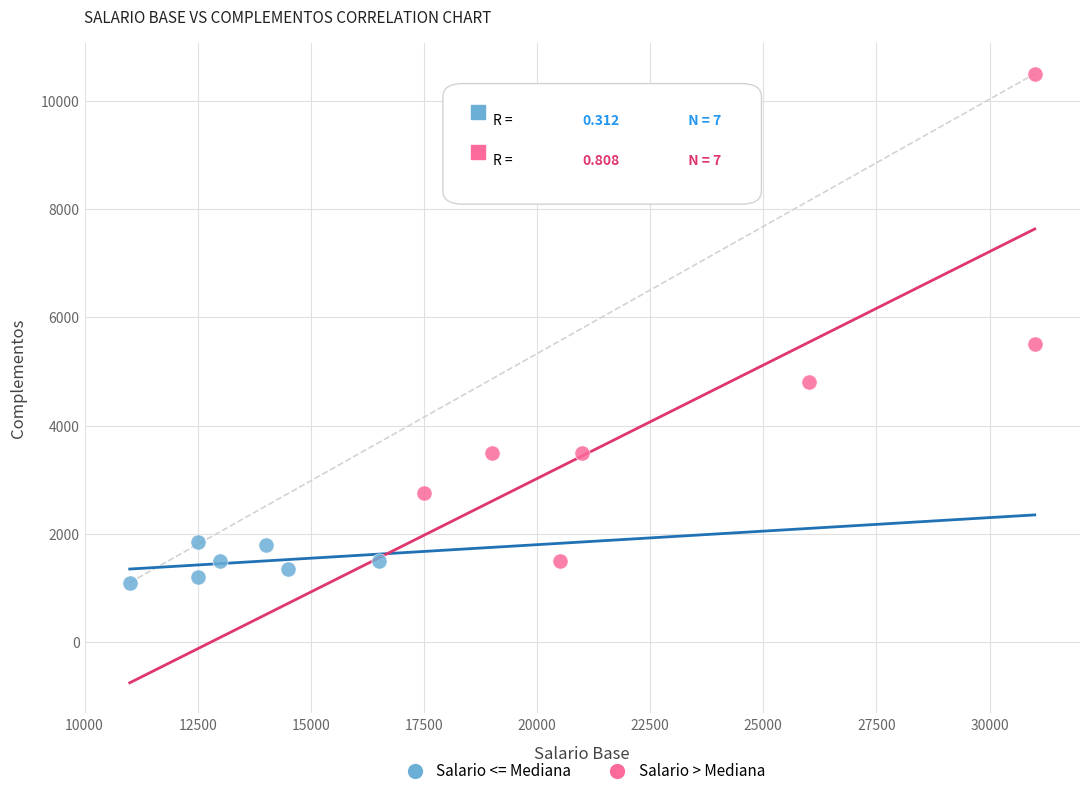

Which series has the widest spread of Y values?

Salario > Mediana